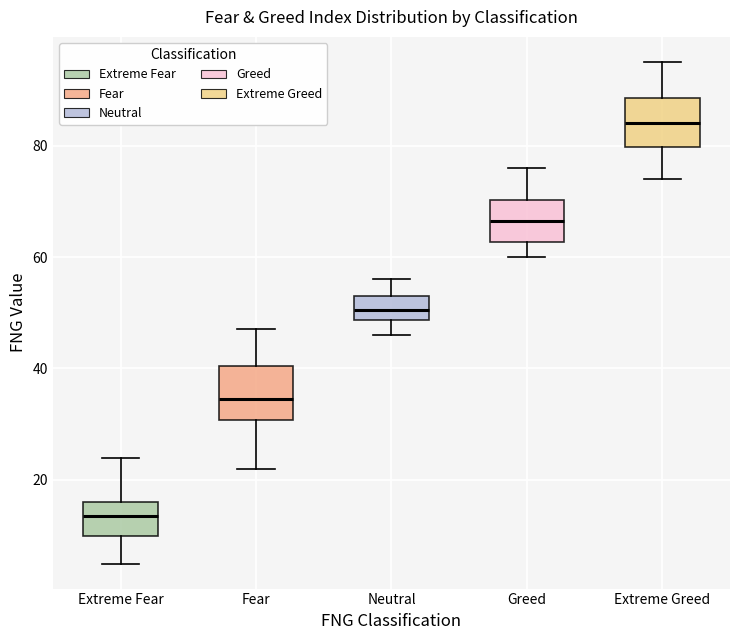

Which box's median line is the highest?

Extreme Greed